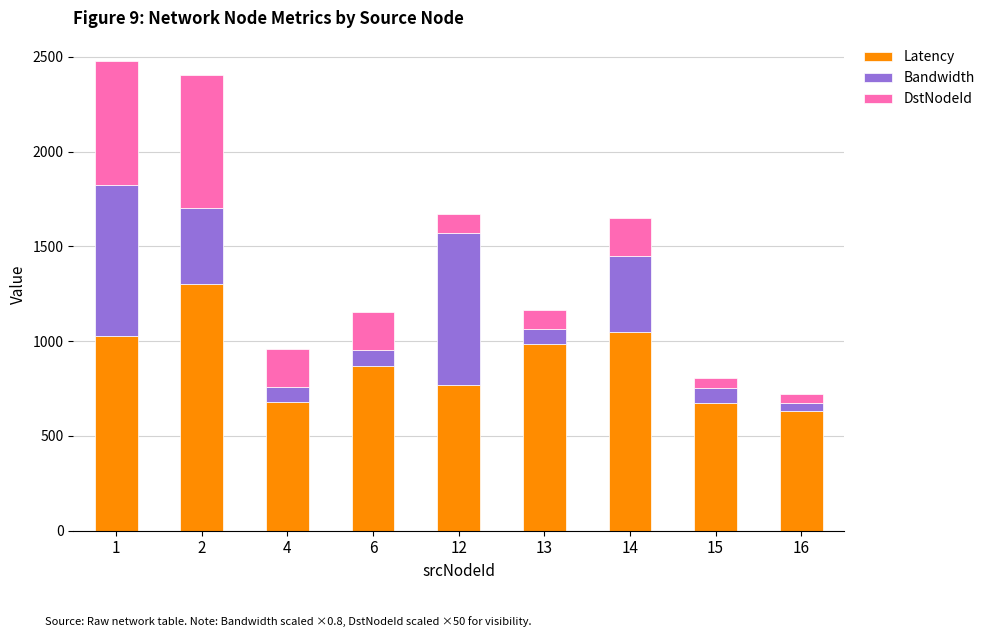

What is the total value across all series at 4?

958.5